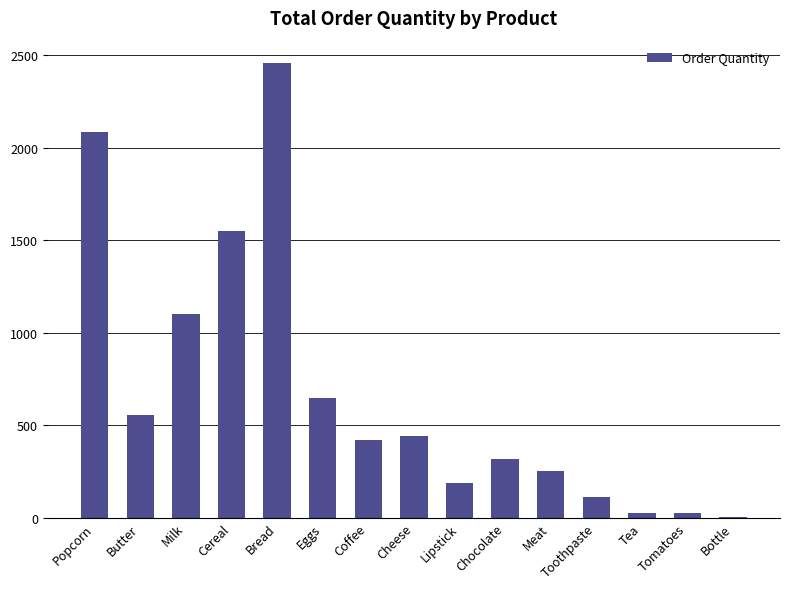

What is the change in value from Popcorn to Milk?

-986